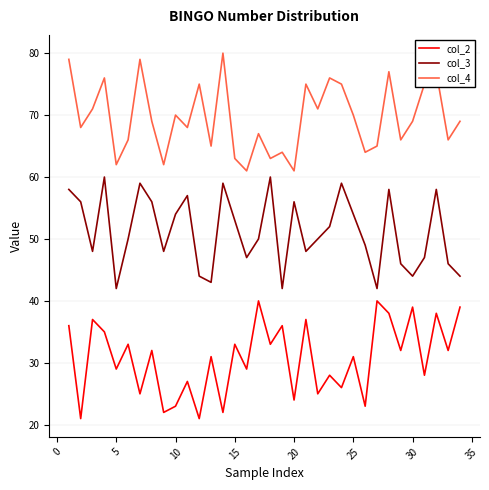

What is the maximum value for col_2?

40